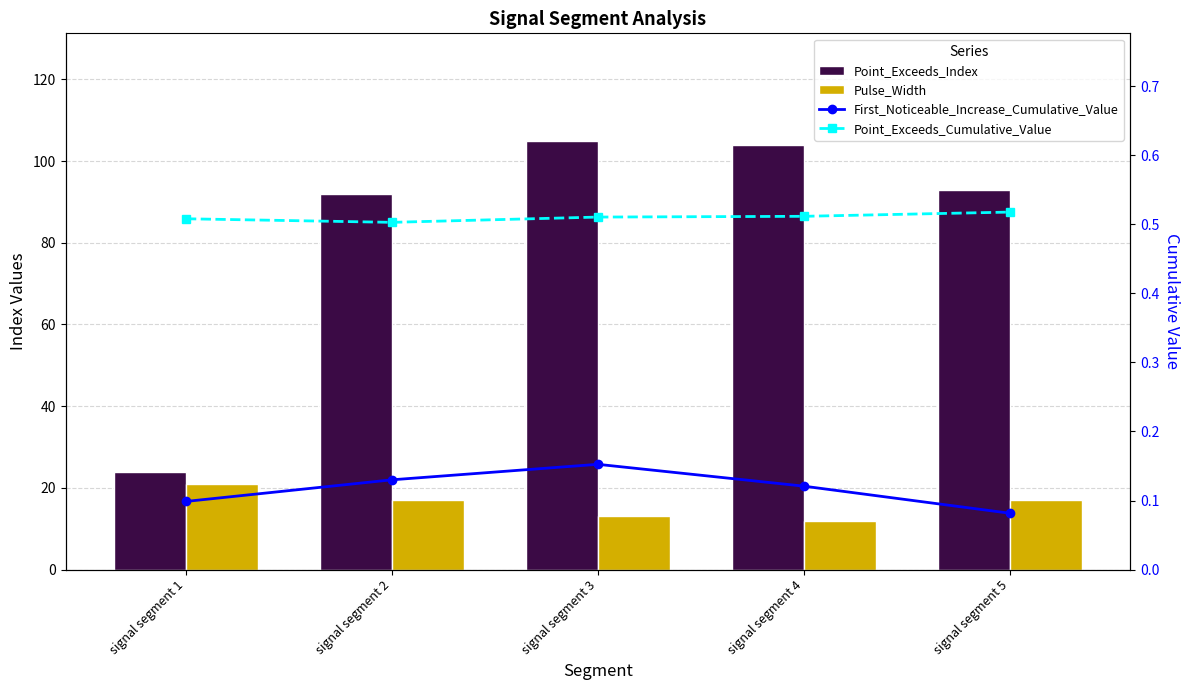

At signal segment 4, list the series in order from smallest to largest.

First_Noticeable_Increase_Cumulative_Value, Point_Exceeds_Cumulative_Value, Pulse_Width, Point_Exceeds_Index